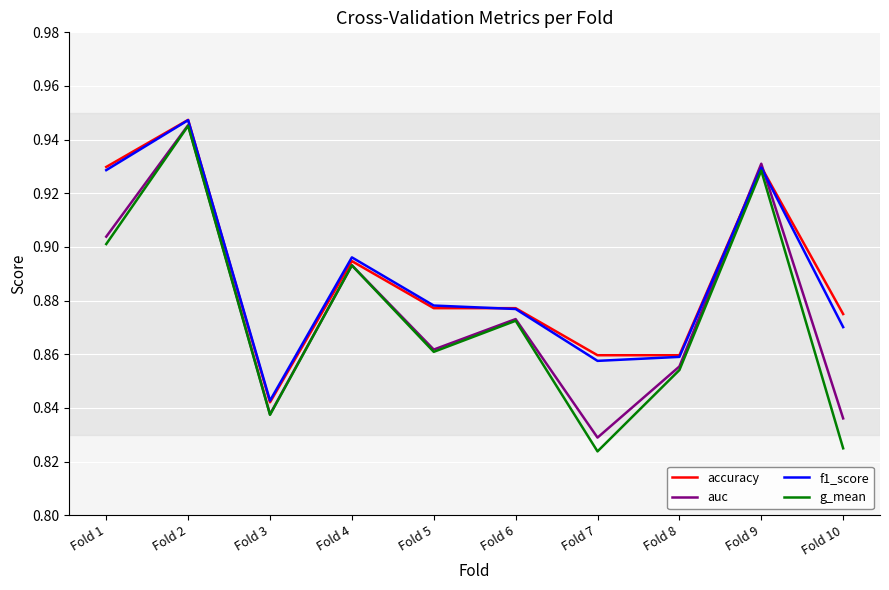

How many interior local valleys does the g_mean series have?

3